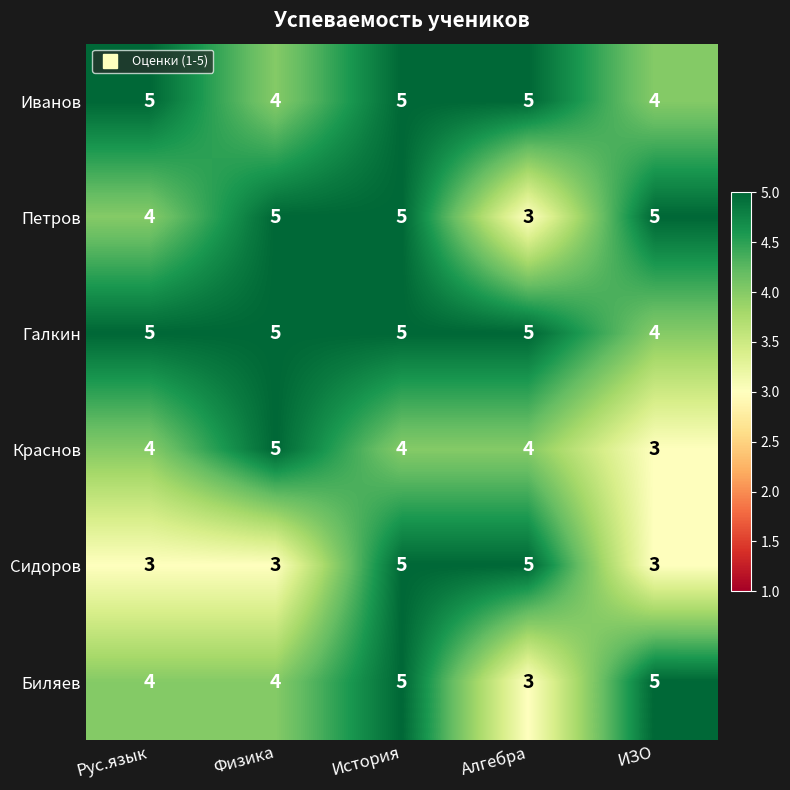

Reading left to right, what are all the values shown in this chart?

Иванов: 5	4	5	5	4
Петров: 4	5	5	3	5
Галкин: 5	5	5	5	4
Краснов: 4	5	4	4	3
Сидоров: 3	3	5	5	3
Биляев: 4	4	5	3	5